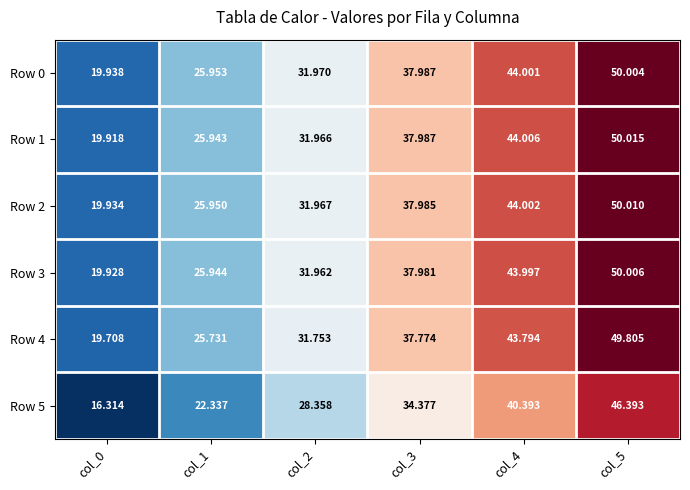

At which category does the chart reach its peak across all series?

col_5